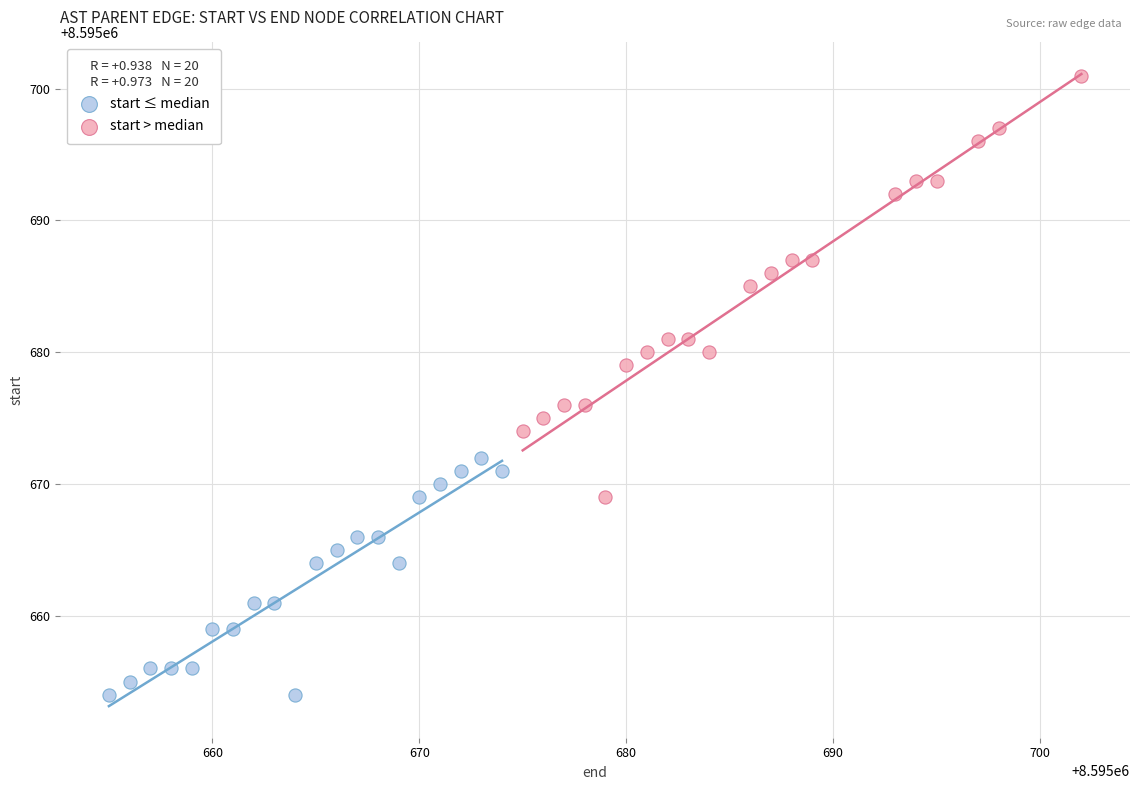

Which series reaches the maximum Y coordinate?

start > median